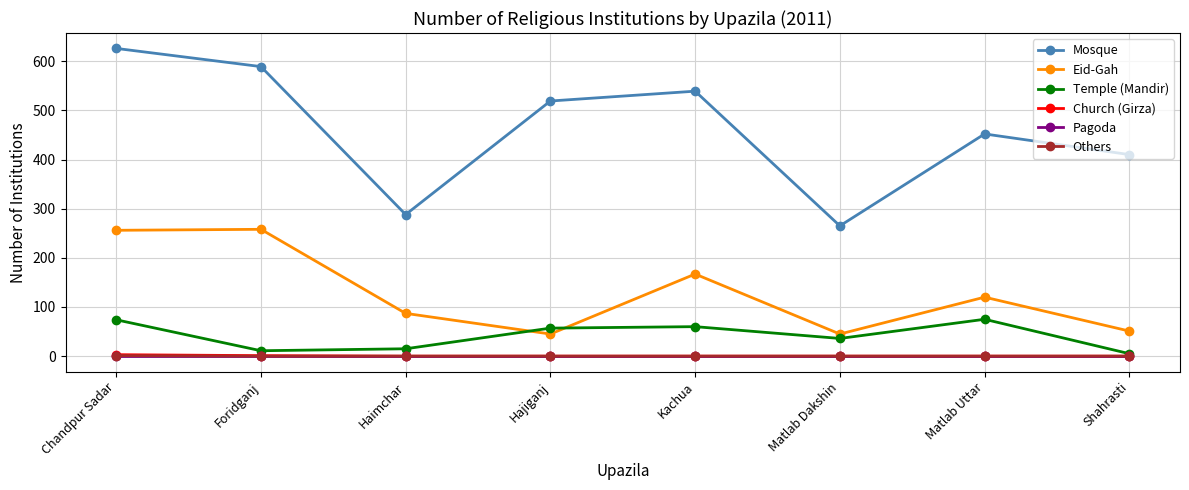

What is the difference between the Eid-Gah values at Chandpur Sadar and Matlab Dakshin?

211